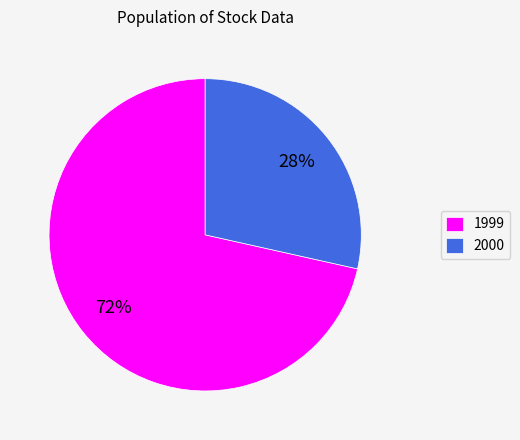

Rank the categories by value from lowest to highest.

2000, 1999